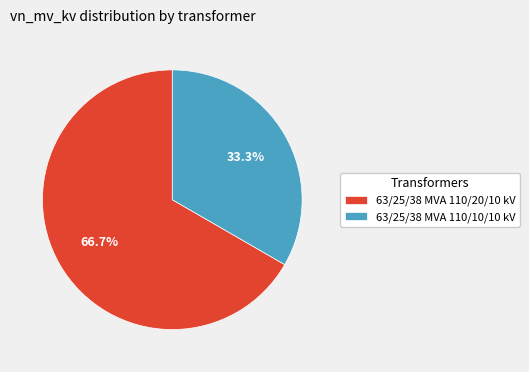

To the nearest percent, what percentage of the pie is 63/25/38 MVA 110/10/10 kV?

33%